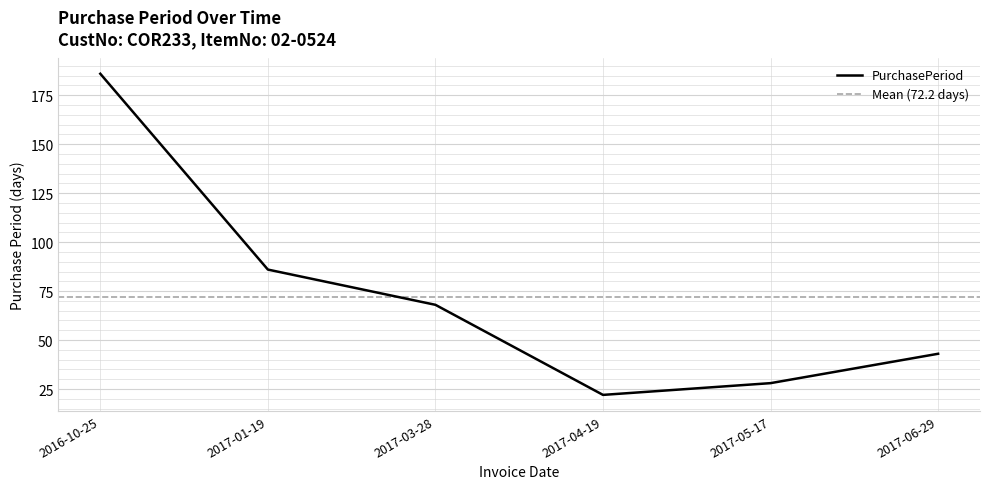

Reading left to right, list all the values displayed in this chart.

2016-10-25=186	2017-01-19=86	2017-03-28=68	2017-04-19=22	2017-05-17=28	2017-06-29=43